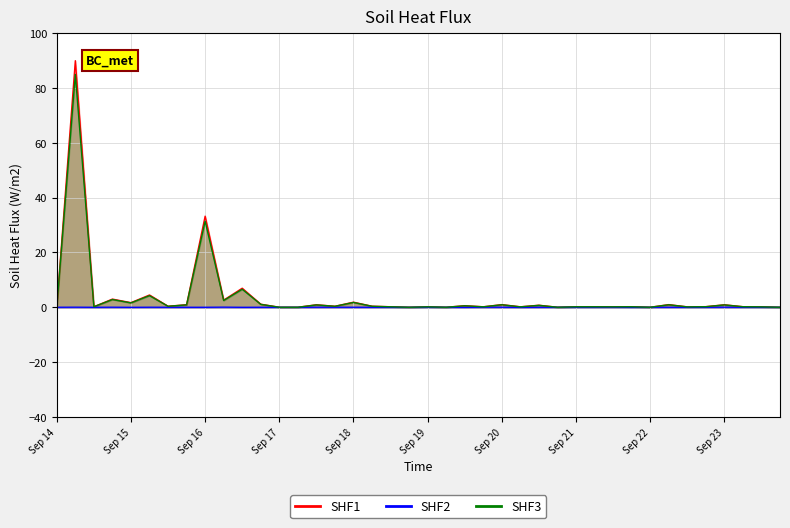

At how many categories does at least one series exceed 31?

2